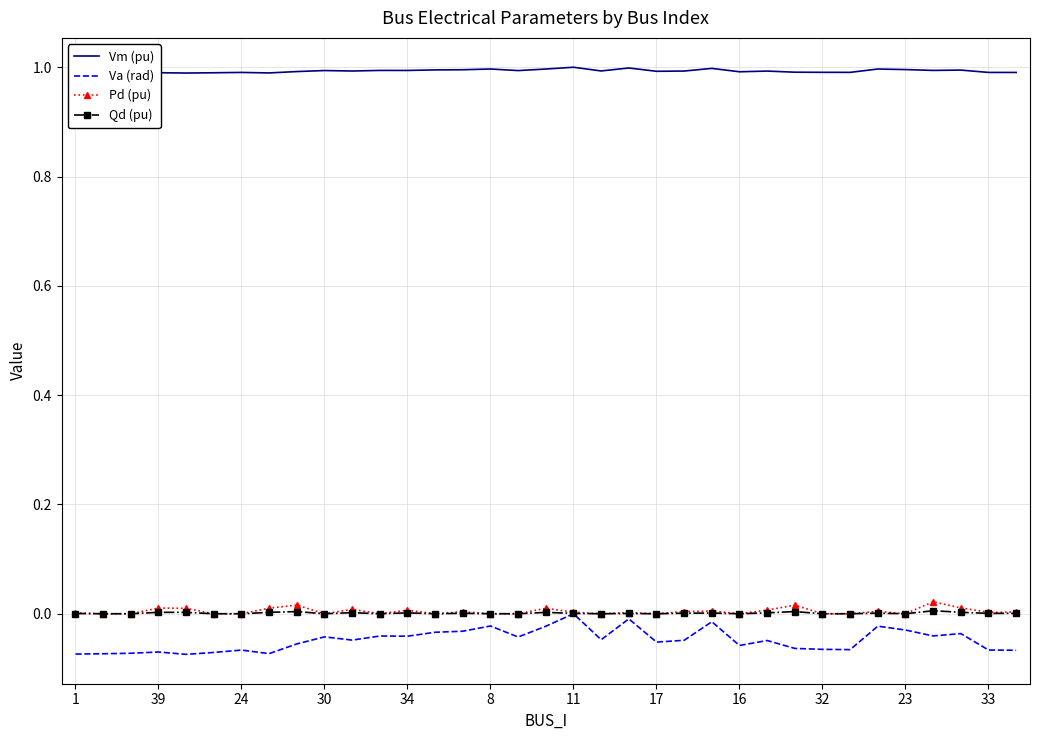

What is the greatest value displayed?

1.0